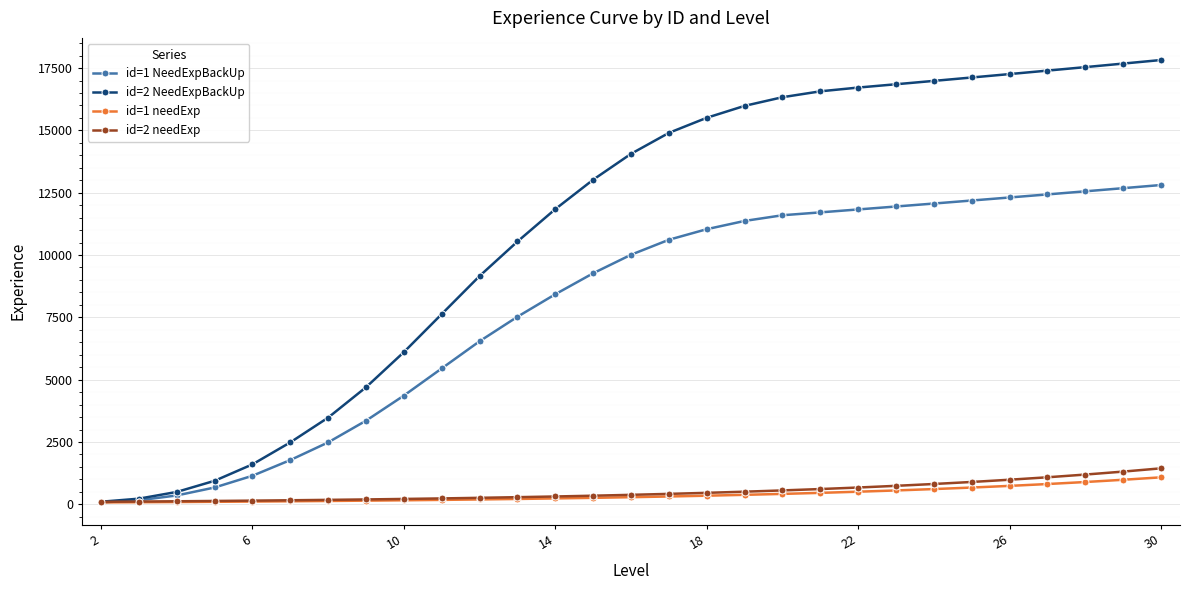

Which series has the largest total across all categories?

id=2 NeedExpBackUp